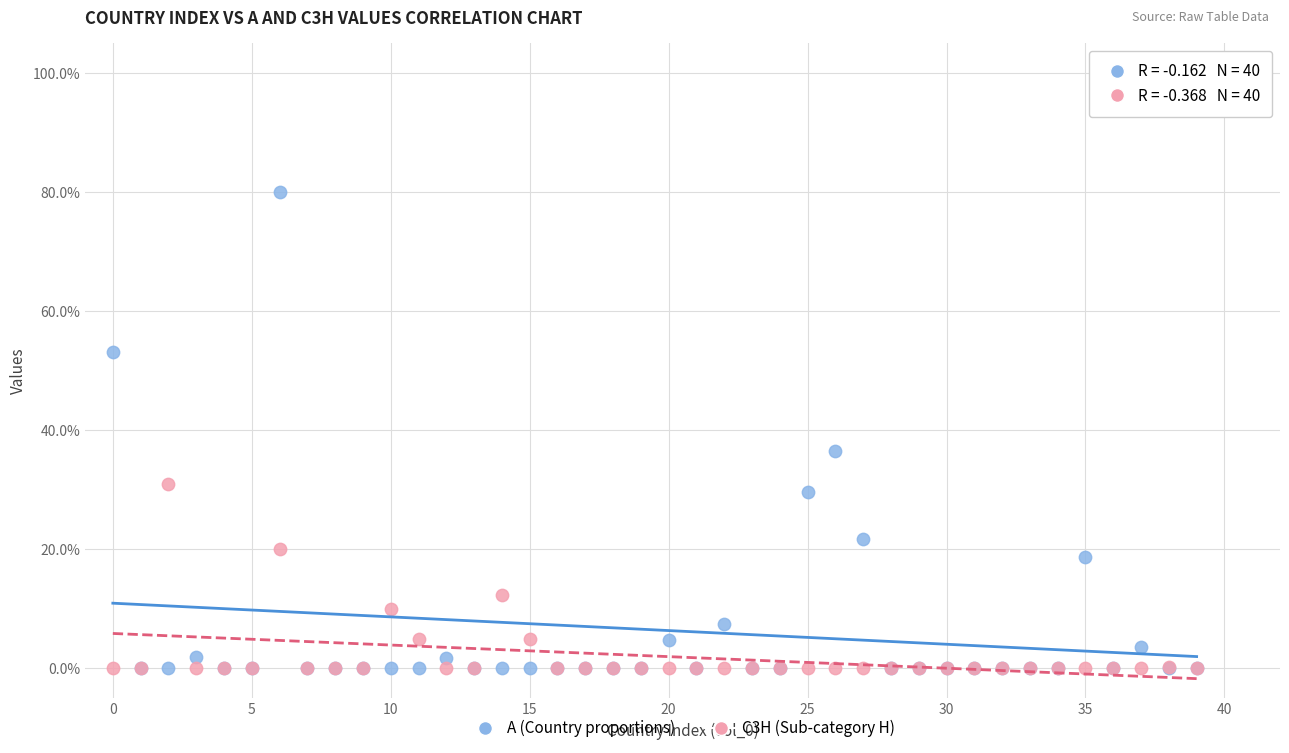

Which series contains the highest Y value?

A (Country proportions)